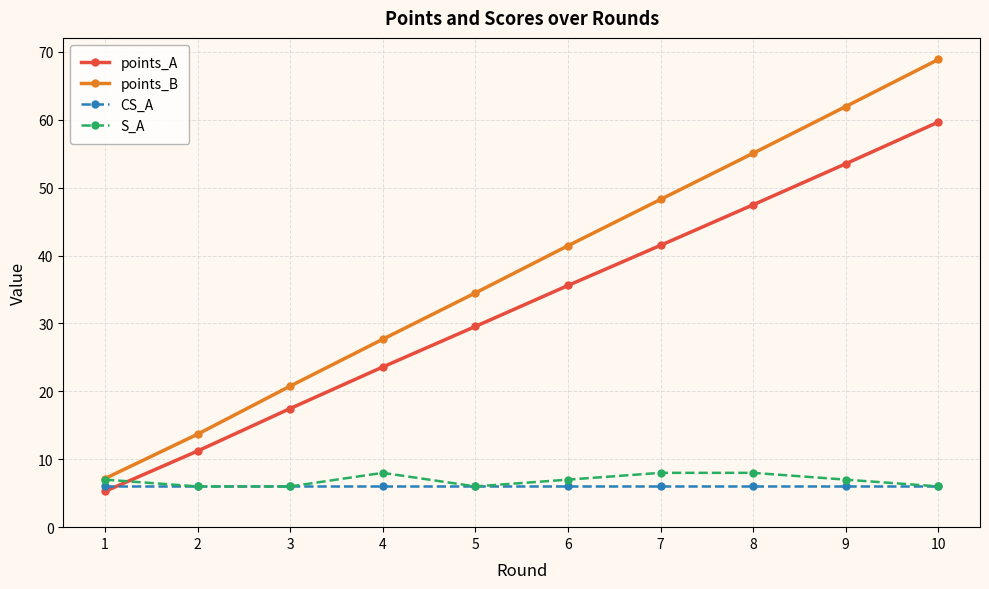

Reading left to right, what are all the values shown in this chart?

points_A: 5.3	11.2	17.5	23.6	29.6	35.6	41.5	47.5	53.5	59.7
points_B: 7.2	13.7	20.8	27.7	34.5	41.4	48.3	55.1	61.9	68.9
CS_A: 6.0	6.0	6.0	6.0	6.0	6.0	6.0	6.0	6.0	6.0
S_A: 7.0	6.0	6.0	8.0	6.0	7.0	8.0	8.0	7.0	6.0